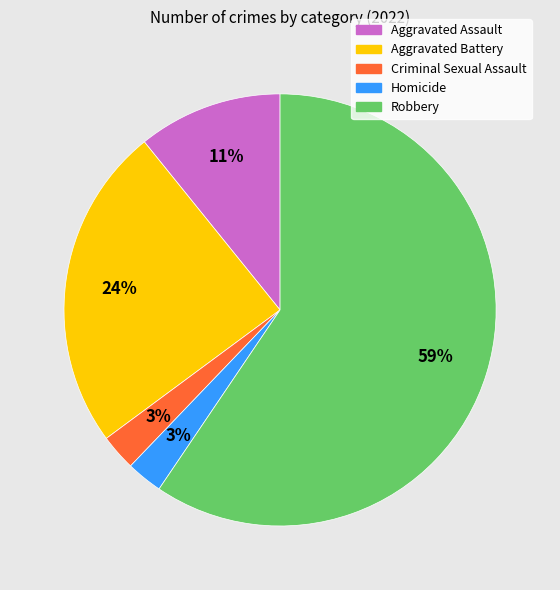

Is it true that Robbery is 59% of the pie?

True